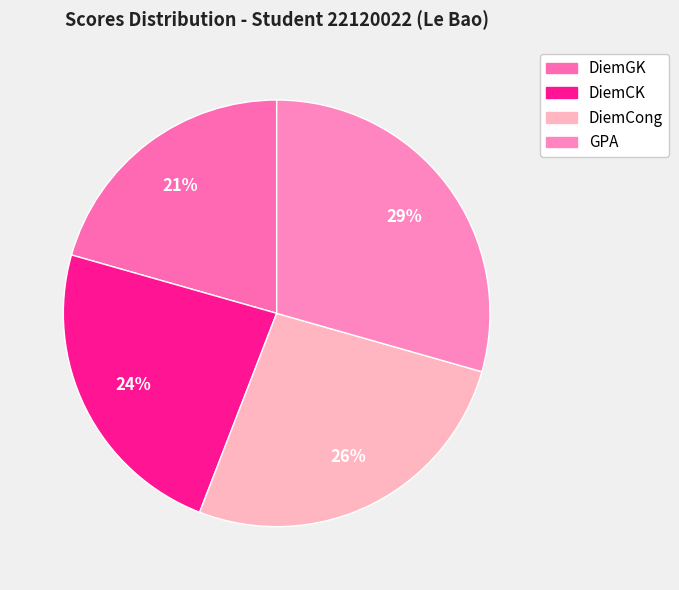

Rank the categories by value from highest to lowest.

GPA, DiemCong, DiemCK, DiemGK